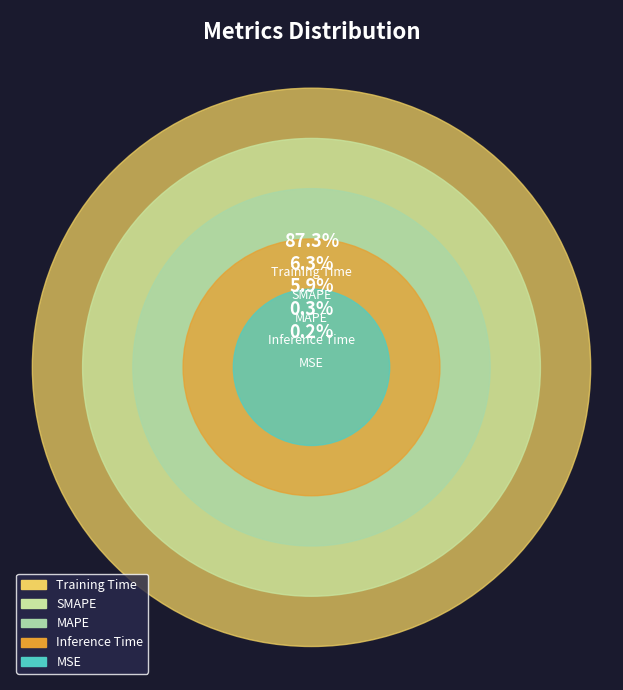

Which slice is the largest?

Training Time